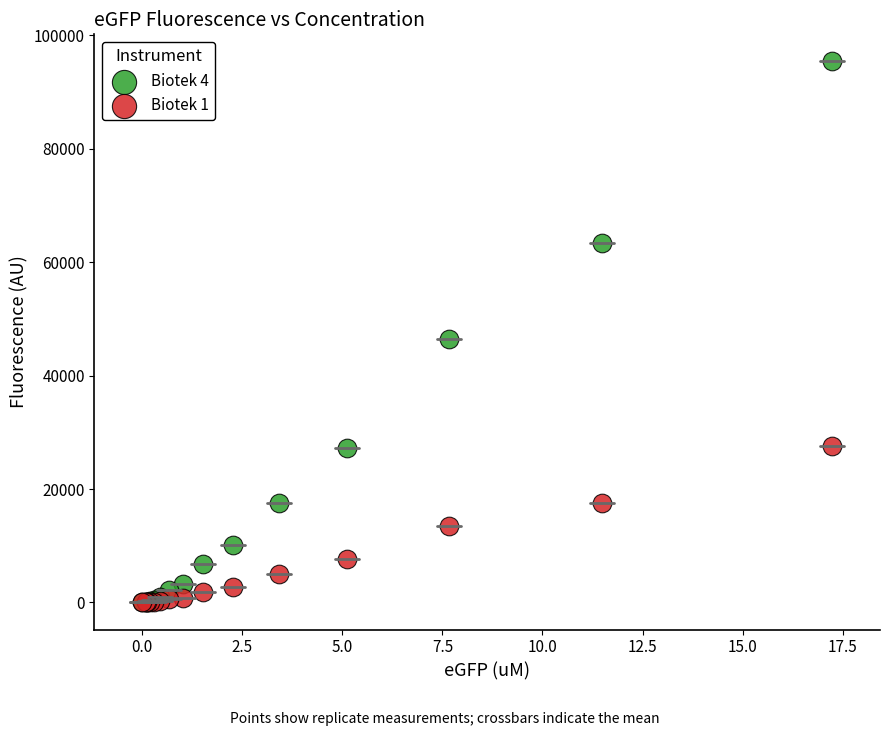

What are all the series names shown in the legend?

Biotek 4, Biotek 1